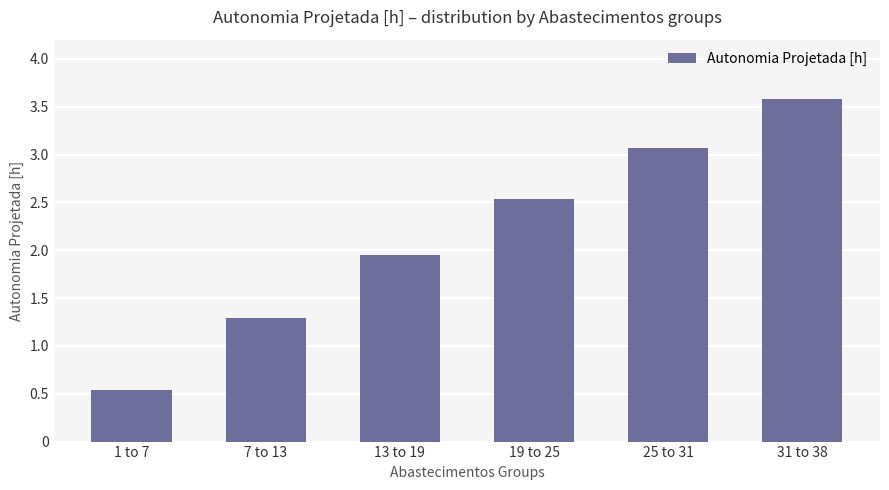

How many data points does each series have?

6